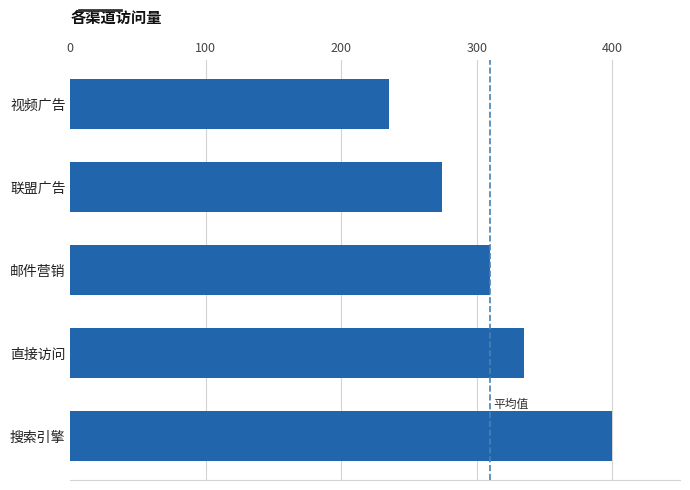

What is the average value?

311